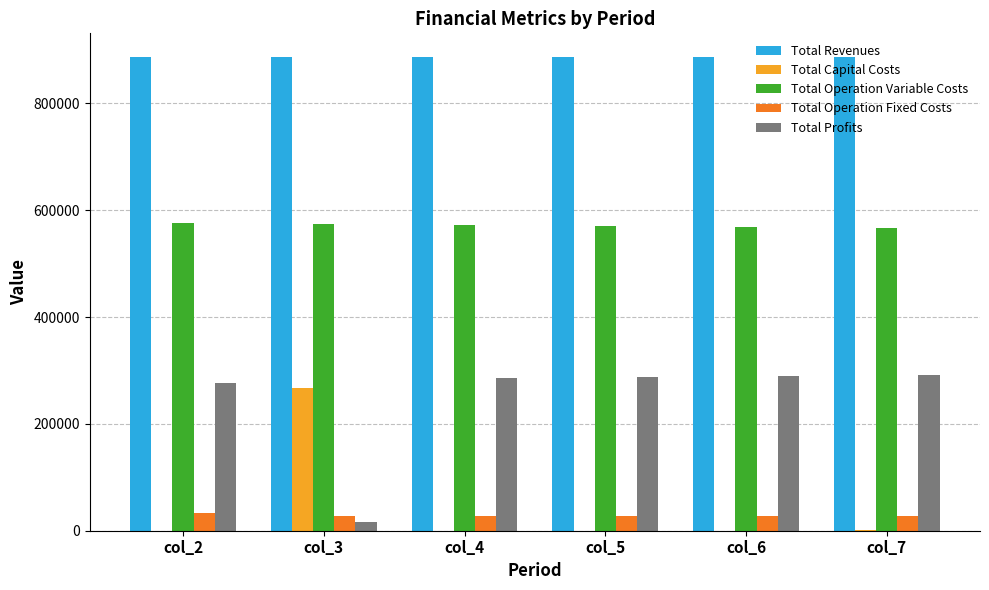

How many groups of bars are there?

6